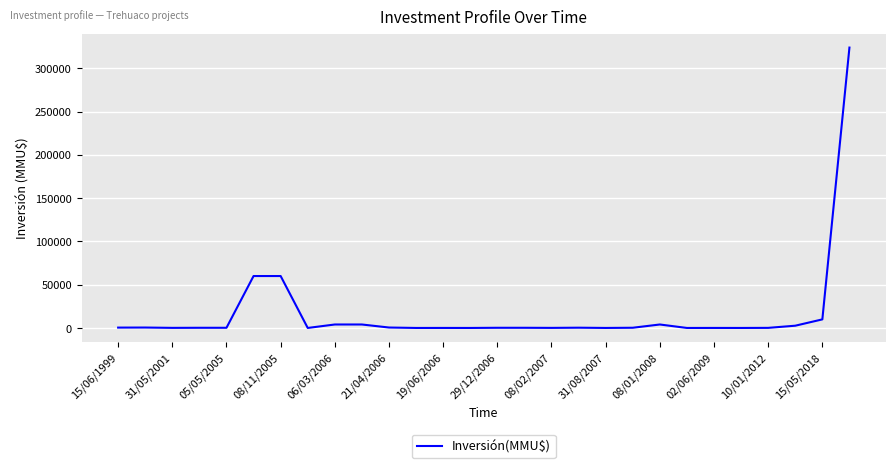

What is the greatest value displayed?

324020